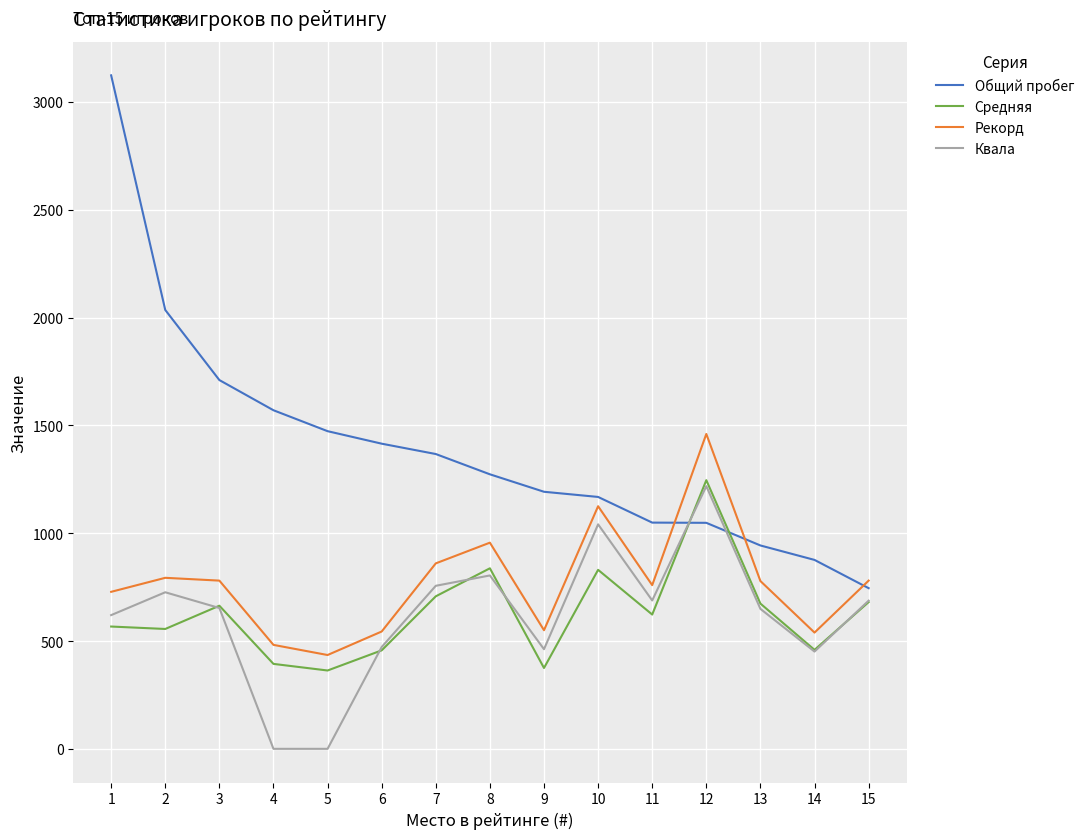

Is the value of Общий пробег at 5 greater than the value of Средняя at 15?

Yes